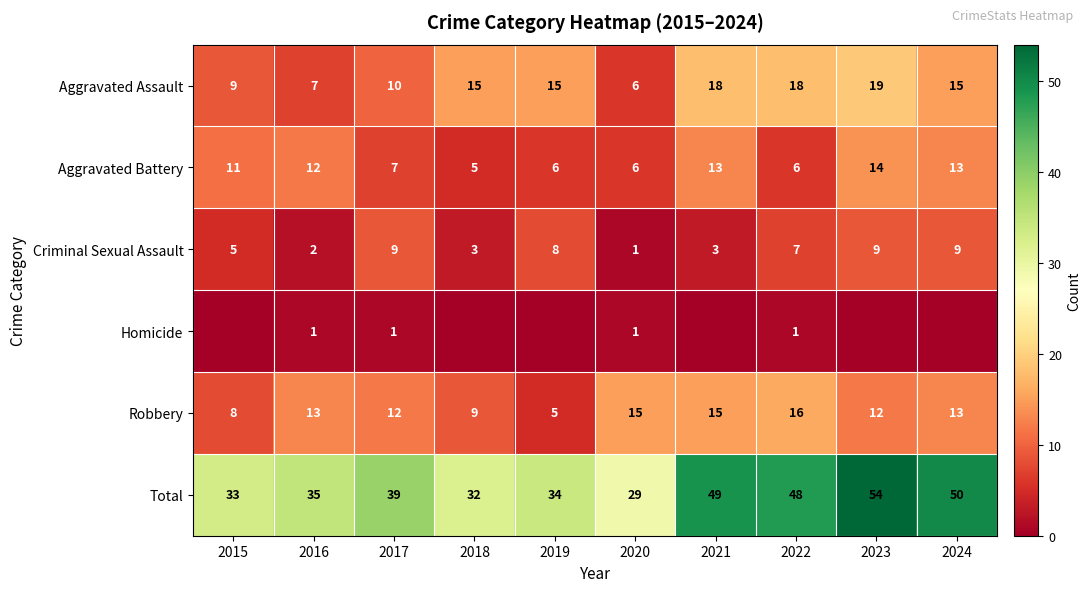

Which category has the lowest value in the Robbery series?

2019